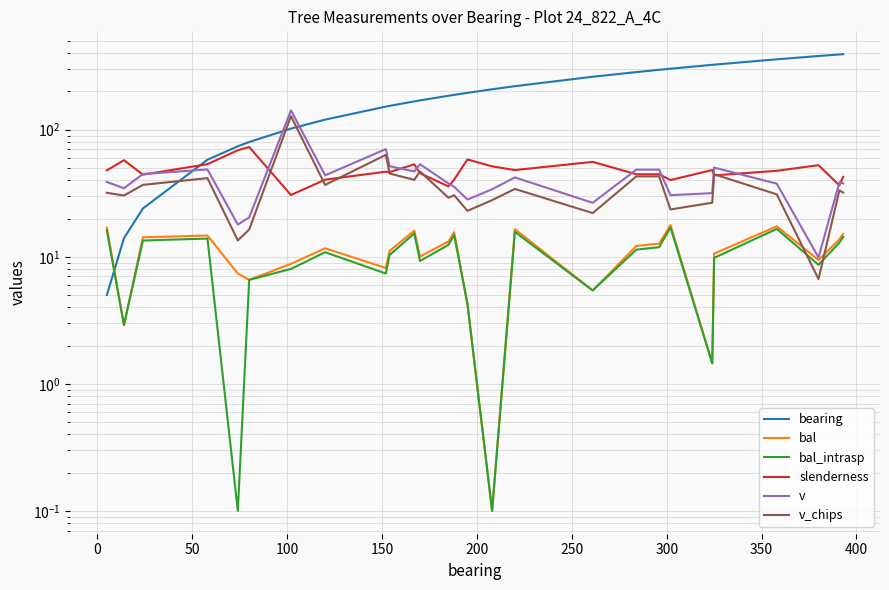

Count the number of categories in the chart.

27